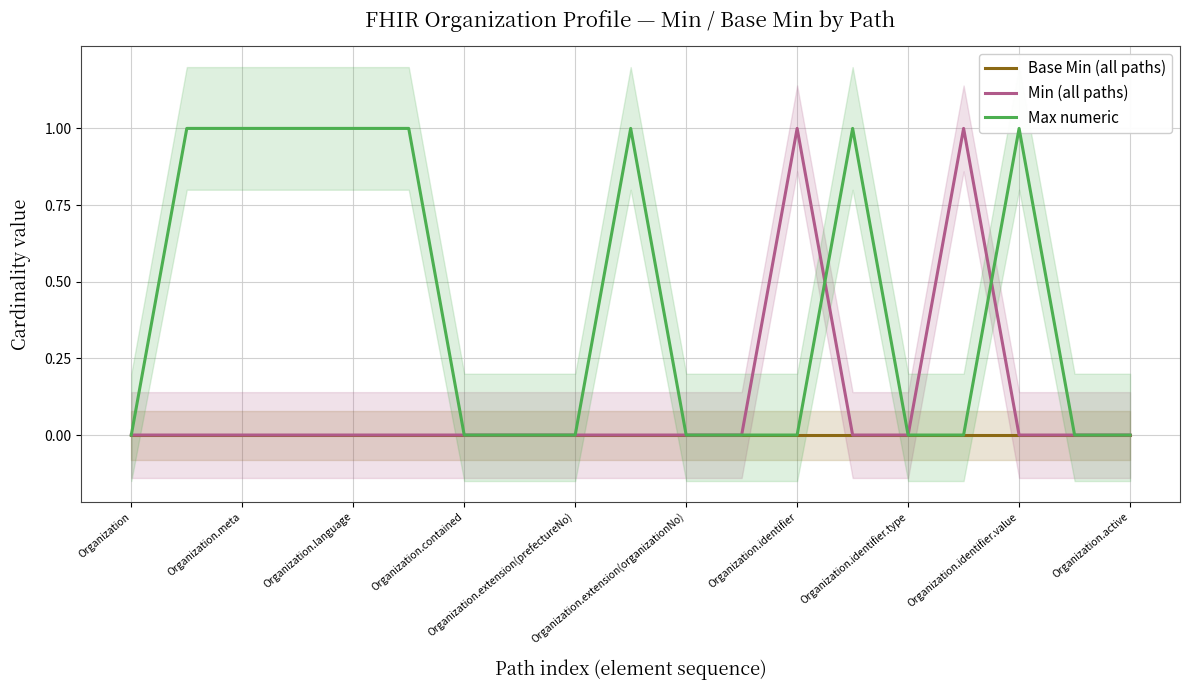

Where is the first local maximum for Min (all paths)?

Organization.identifier